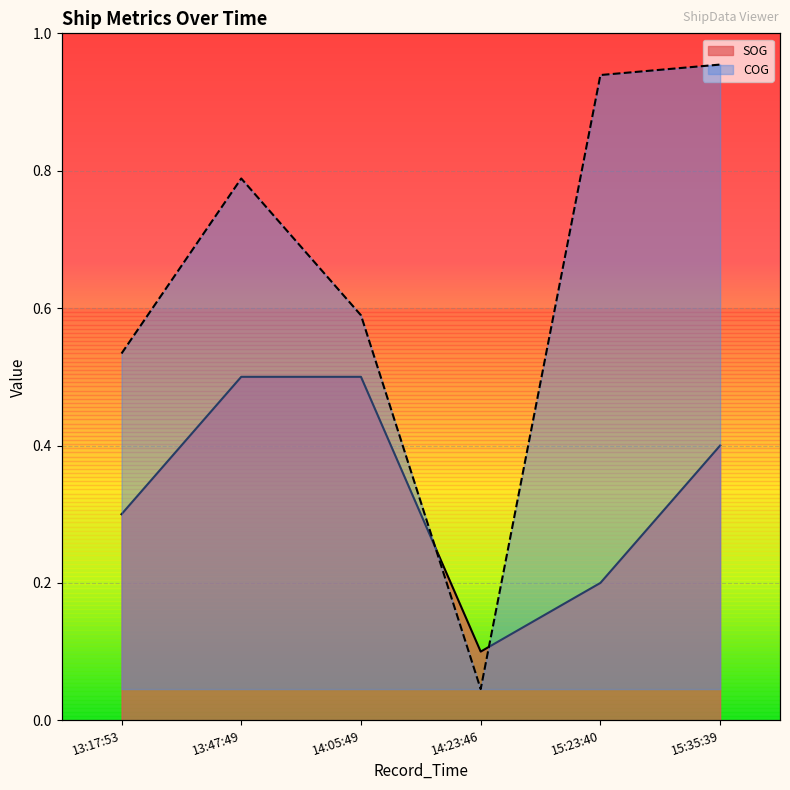

What is the spread (max minus min) of values at 14:23:46?

0.1